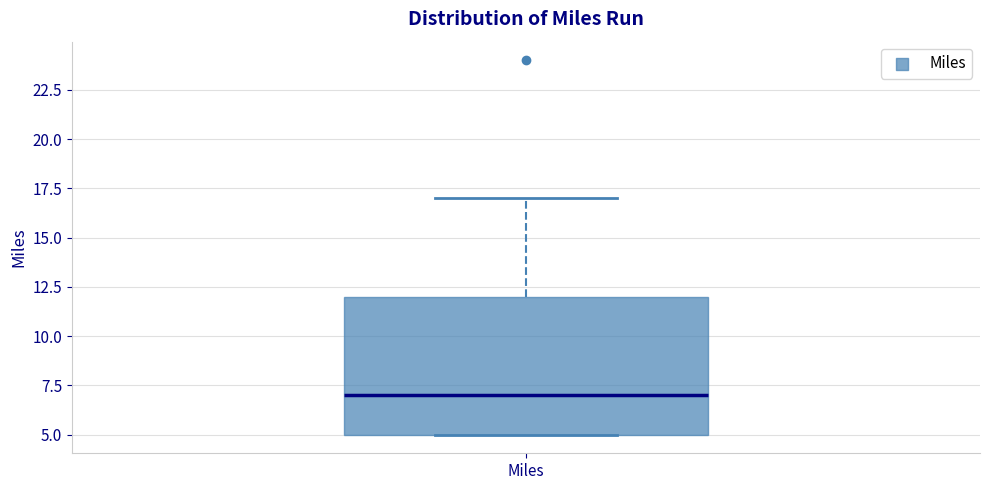

Transcribe this box plot: give where the median line is, the range the box spans, and where the two whiskers end, as read against the y-axis. The values are not printed on the chart, so give them approximately, as read against the axis.

median 7, box 5 to 12, whiskers 5 to 17